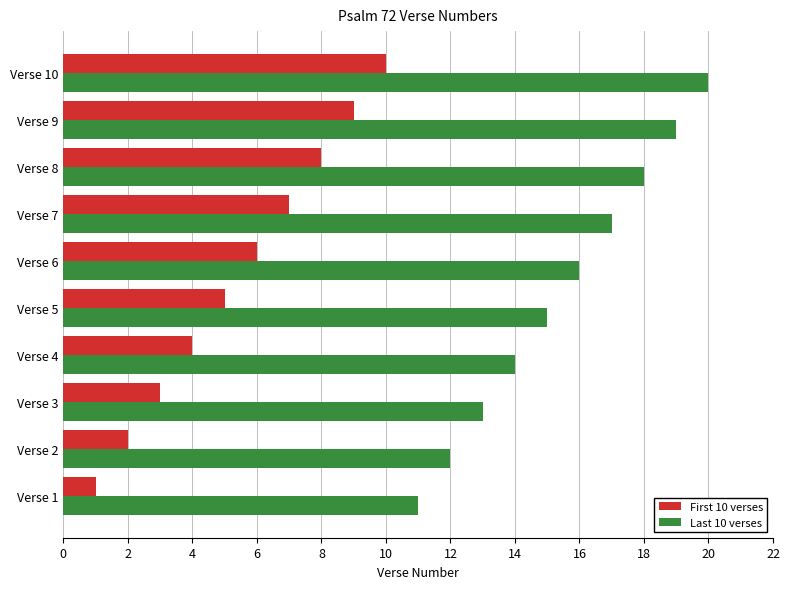

At Verse 5, list the series in order from smallest to largest.

First 10 verses, Last 10 verses